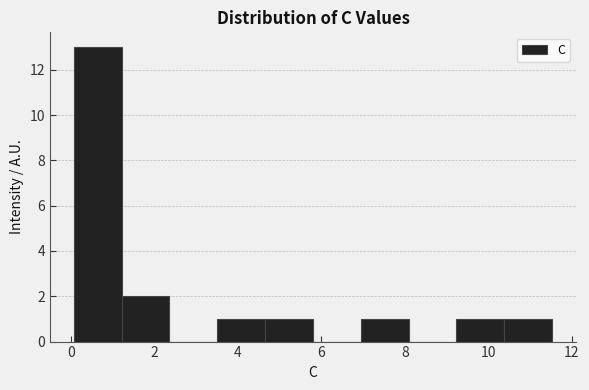

Which range on the x-axis has the tallest bar?

0.0 to 1.2